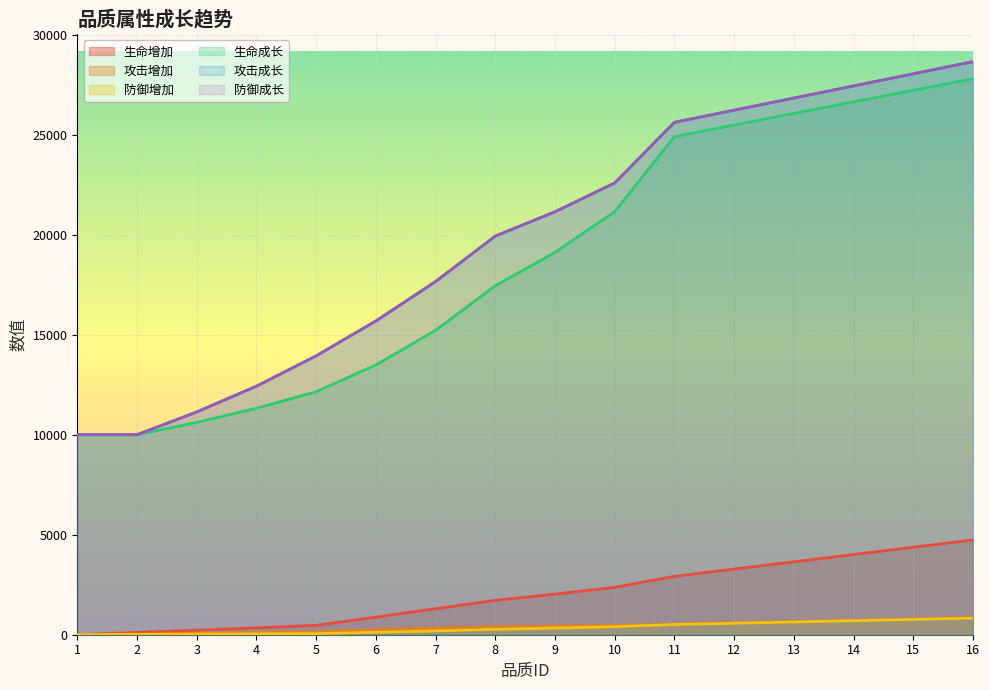

Is it true that 生命成长 equals 8941 at 10?

False